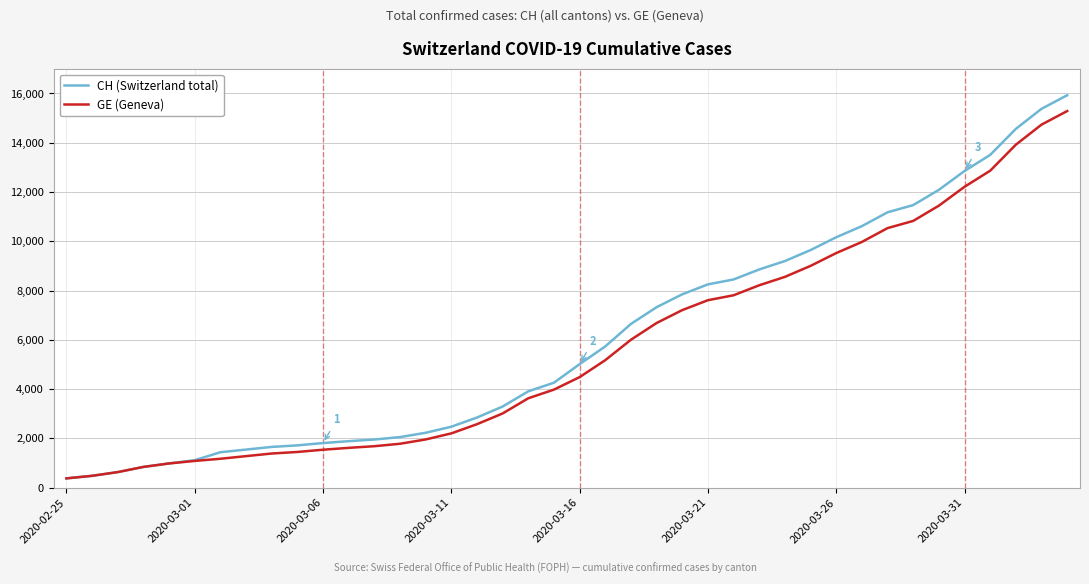

How many lines are shown in the chart?

2